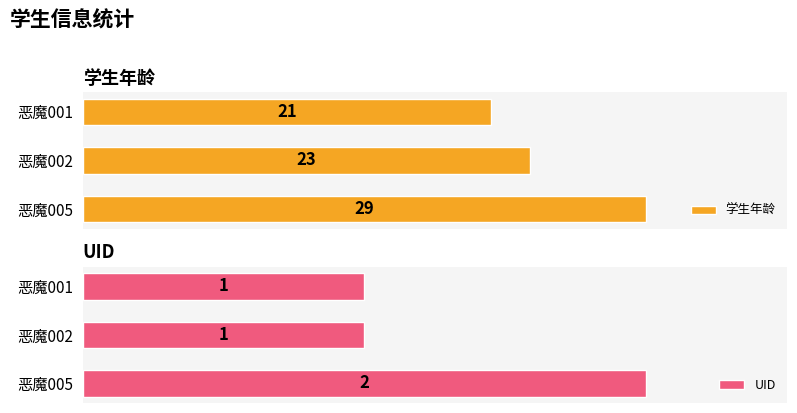

How many values in the 学生年龄 series are below 23?

1